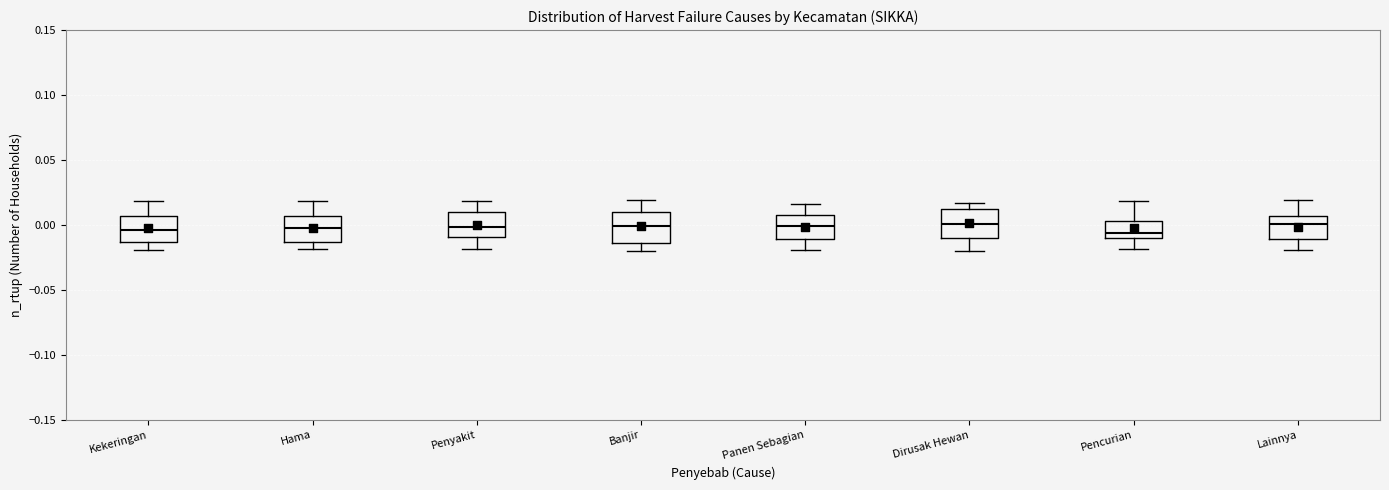

Reading left to right, read every box against the y-axis: the position of its median line, the range the box covers, and the ends of its whiskers. The values are not printed on the chart, so give them approximately, as read against the axis.

Kekeringan: median -0.005, box -0.015 to 0.005, whiskers -0.020 to 0.020
Hama: median 0.000, box -0.015 to 0.005, whiskers -0.020 to 0.020
Penyakit: median 0.000, box -0.010 to 0.010, whiskers -0.020 to 0.020
Banjir: median 0.000, box -0.015 to 0.010, whiskers -0.020 to 0.020
Panen Sebagian: median 0.000, box -0.010 to 0.010, whiskers -0.020 to 0.015
Dirusak Hewan: median 0.000, box -0.010 to 0.015, whiskers -0.020 to 0.015 (just above the box's upper edge)
Pencurian: median -0.005, box -0.010 to 0.005, whiskers -0.020 to 0.020
Lainnya: median 0.000, box -0.010 to 0.005, whiskers -0.020 to 0.020